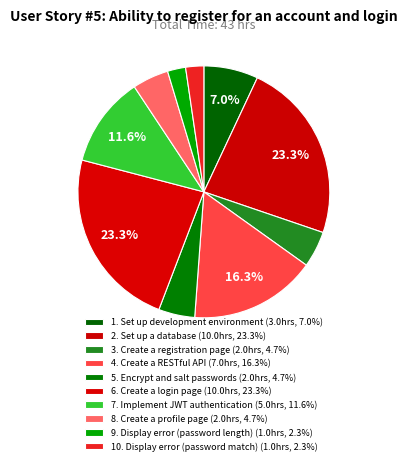

Rank the categories by value from lowest to highest.

9. Display error (password length), 10. Display error (password match), 3. Create a registration page, 5. Encrypt and salt passwords, 8. Create a profile page, 1. Set up development environment, 7. Implement JWT authentication, 4. Create a RESTful API, 2. Set up a database, 6. Create a login page